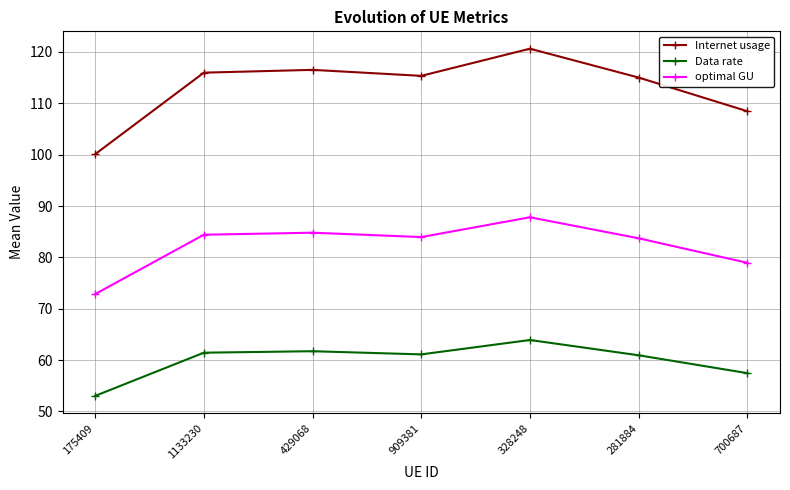

At which label is optimal GU closest to 80?

700687